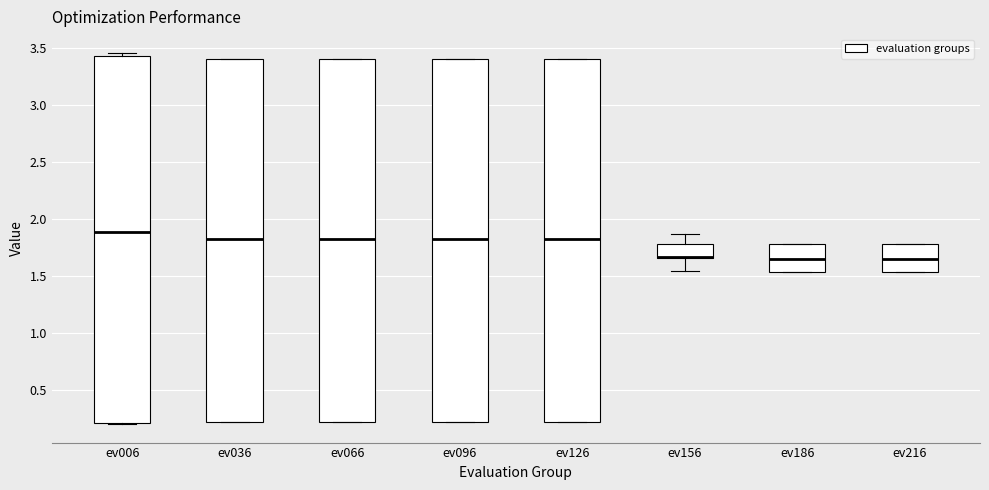

Reading left to right, transcribe this box plot: for each box, give where its median line is, the range the box spans, and where its two whiskers end, as read against the y-axis. The values are not printed on the chart, so give them approximately, as read against the axis.

ev006: median 1.90, box 0.20 to 3.45, whiskers 0.20 to 3.45 (just above the box's upper edge)
ev036: median 1.85, box 0.20 to 3.40, whiskers 0.20 to 3.40
ev066: median 1.85, box 0.20 to 3.40, whiskers 0.20 to 3.40
ev096: median 1.85, box 0.20 to 3.40, whiskers 0.20 to 3.40
ev126: median 1.85, box 0.20 to 3.40, whiskers 0.20 to 3.40
ev156: median 1.65 (just above the box's lower edge), box 1.65 to 1.80, whiskers 1.55 to 1.85
ev186: median 1.65, box 1.55 to 1.80, whiskers 1.55 to 1.80
ev216: median 1.65, box 1.55 to 1.80, whiskers 1.55 to 1.80